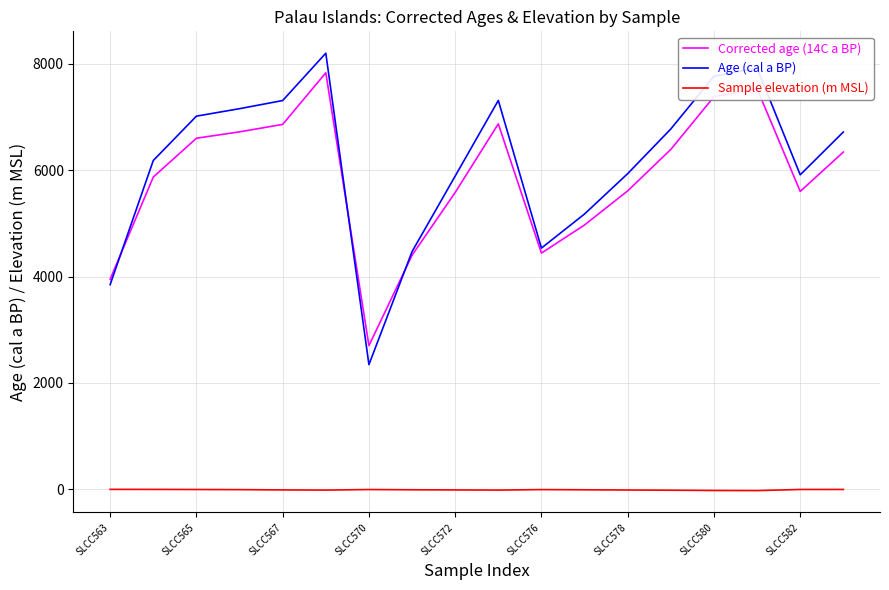

What is the greatest value displayed?

8198.5